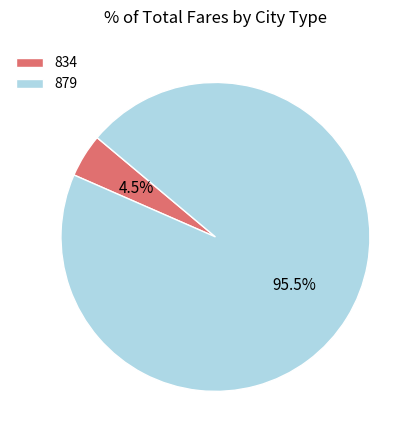

Combined, what portion of the pie is 879 and 834?

100.0%